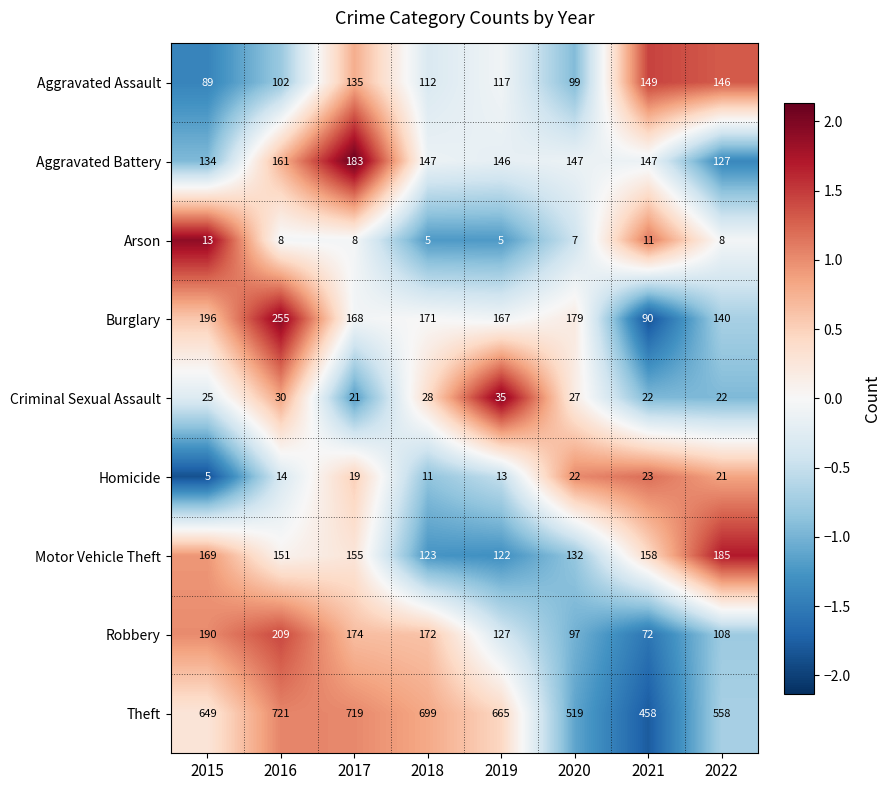

What is the average value of the Aggravated Battery series?

149